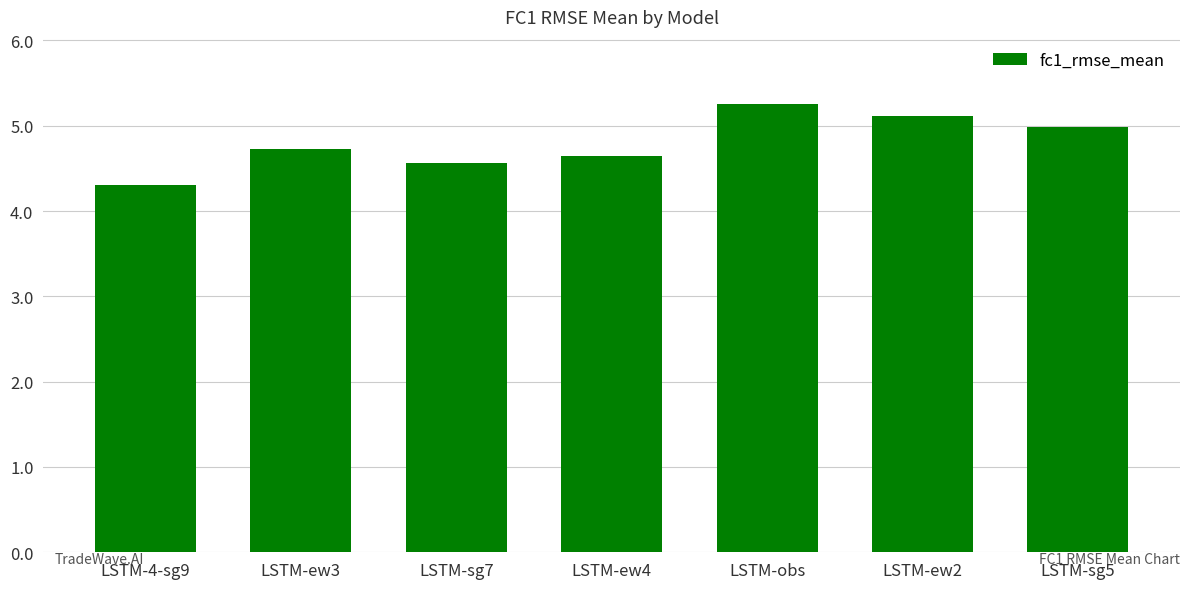

What position from the left is LSTM-ew3?

2